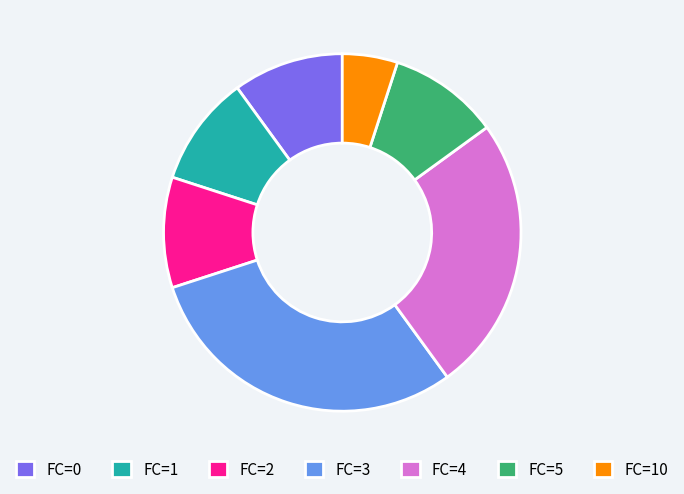

What is the largest slice in the pie chart?

FC=3